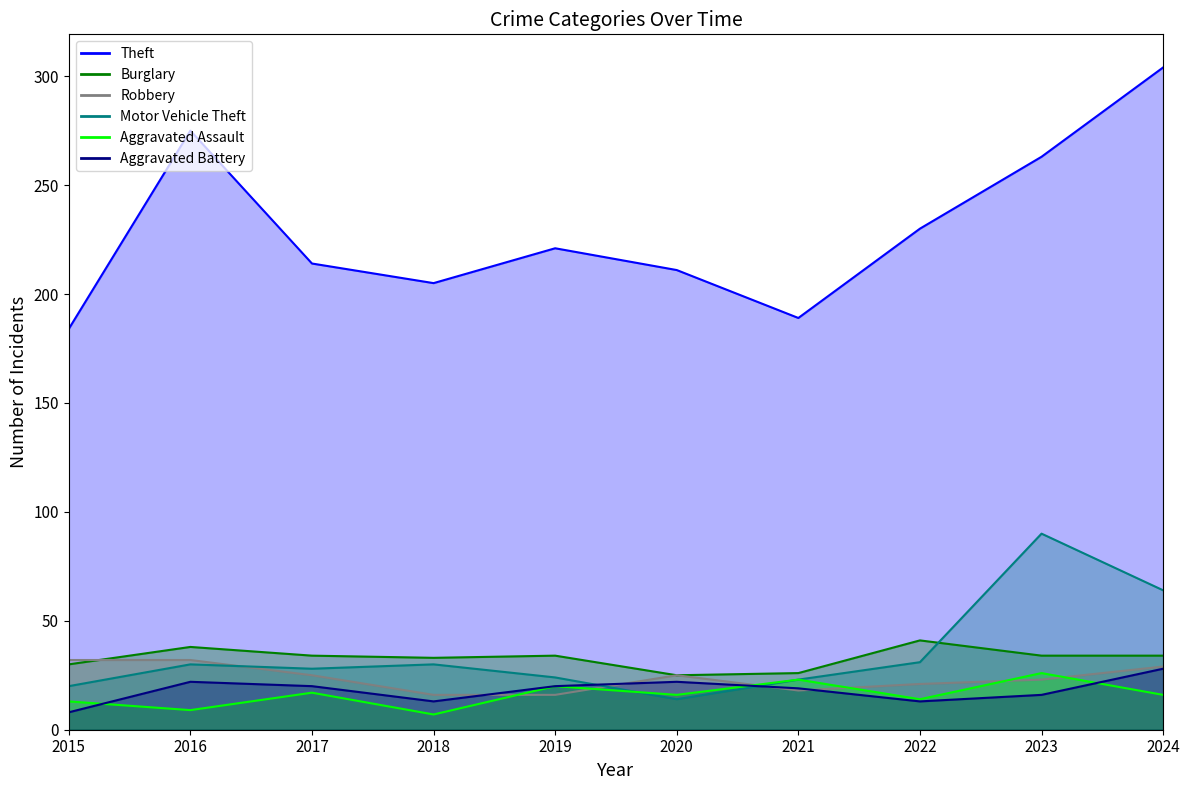

At how many categories does at least one series exceed 207?

7